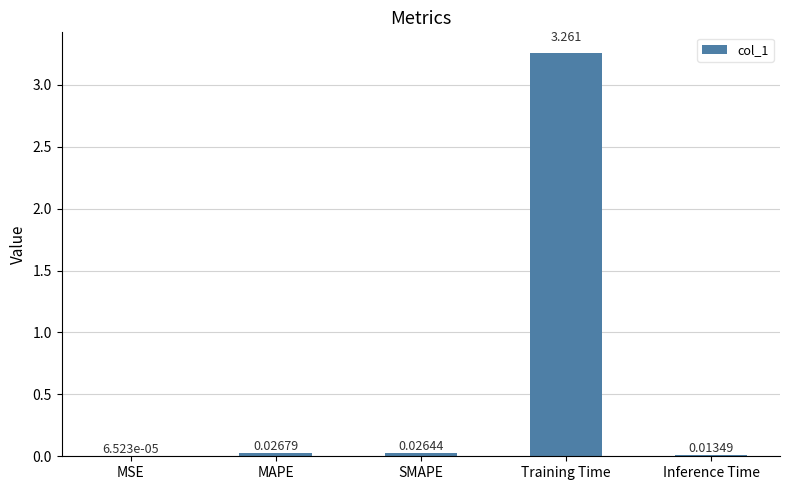

Which category has the highest value across all series?

Training Time